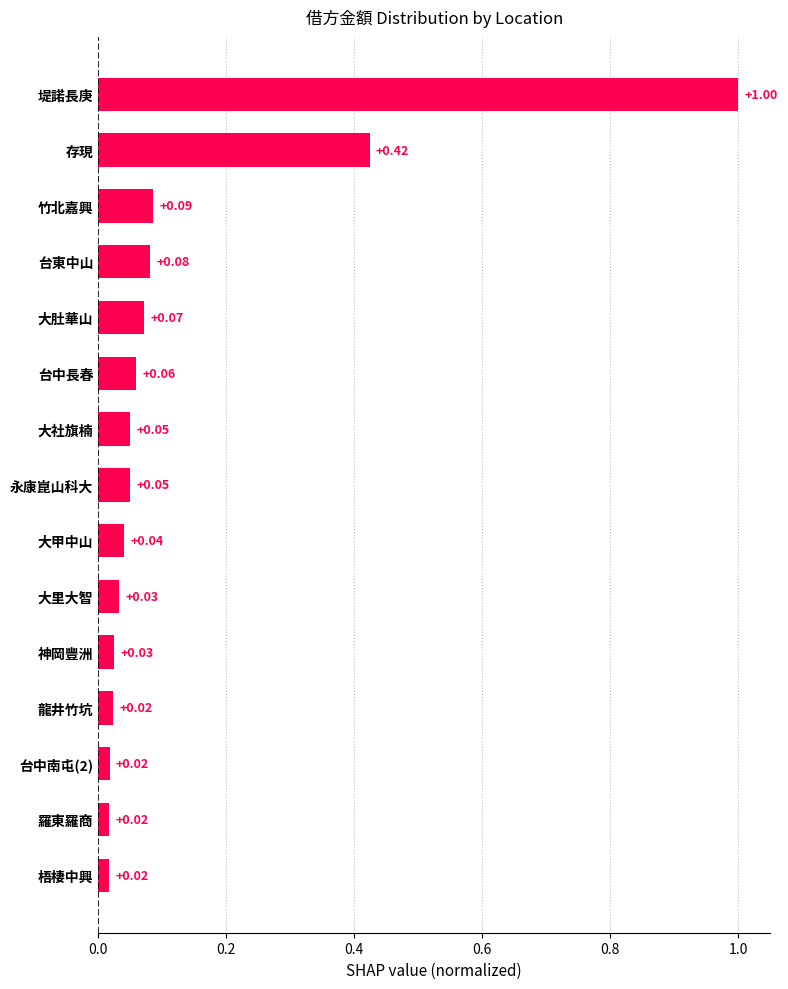

Which label corresponds to the largest value in the chart?

堤諾長庚